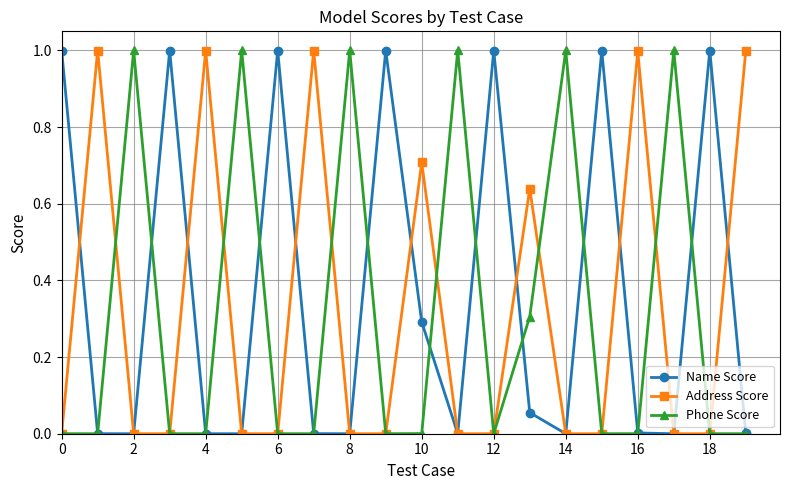

Which series has the largest total across all categories?

Name Score